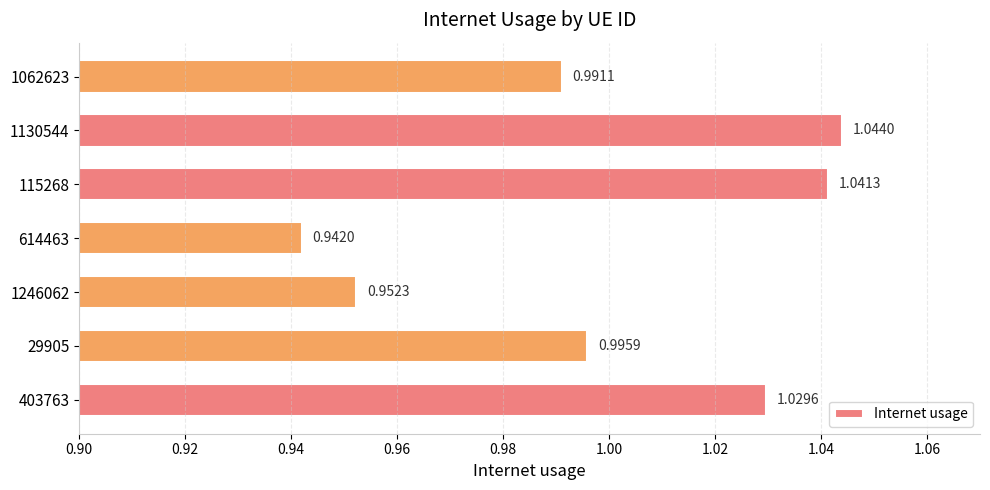

Rank the categories by value from highest to lowest.

1130544, 115268, 403763, 29905, 1062623, 1246062, 614463